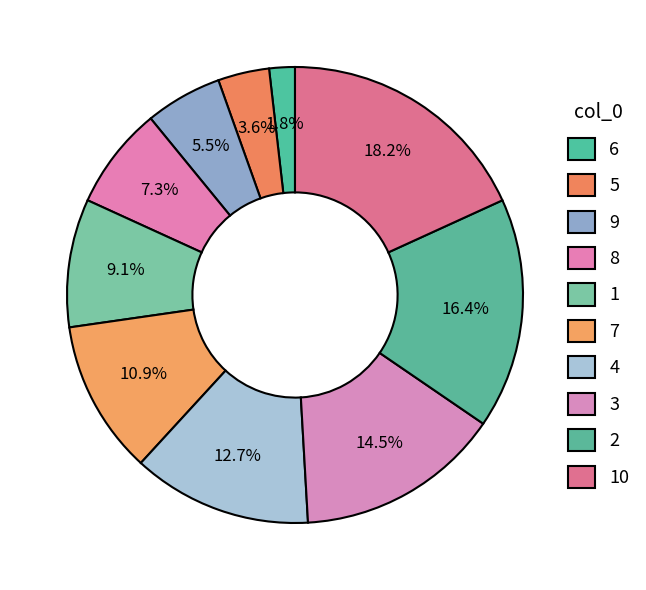

Which category has the biggest portion of the pie?

10